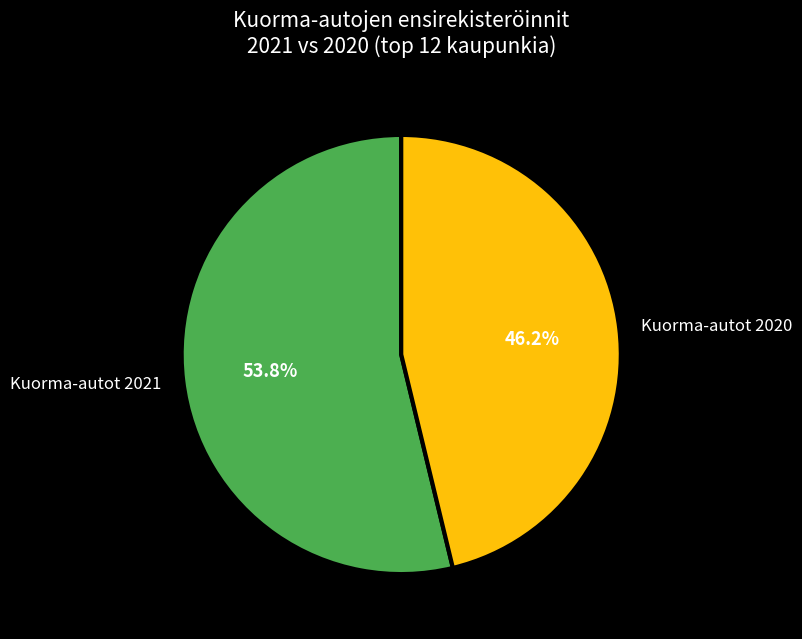

Do Kuorma-autot 2020 and Kuorma-autot 2021 together represent more than half of the pie?

Yes